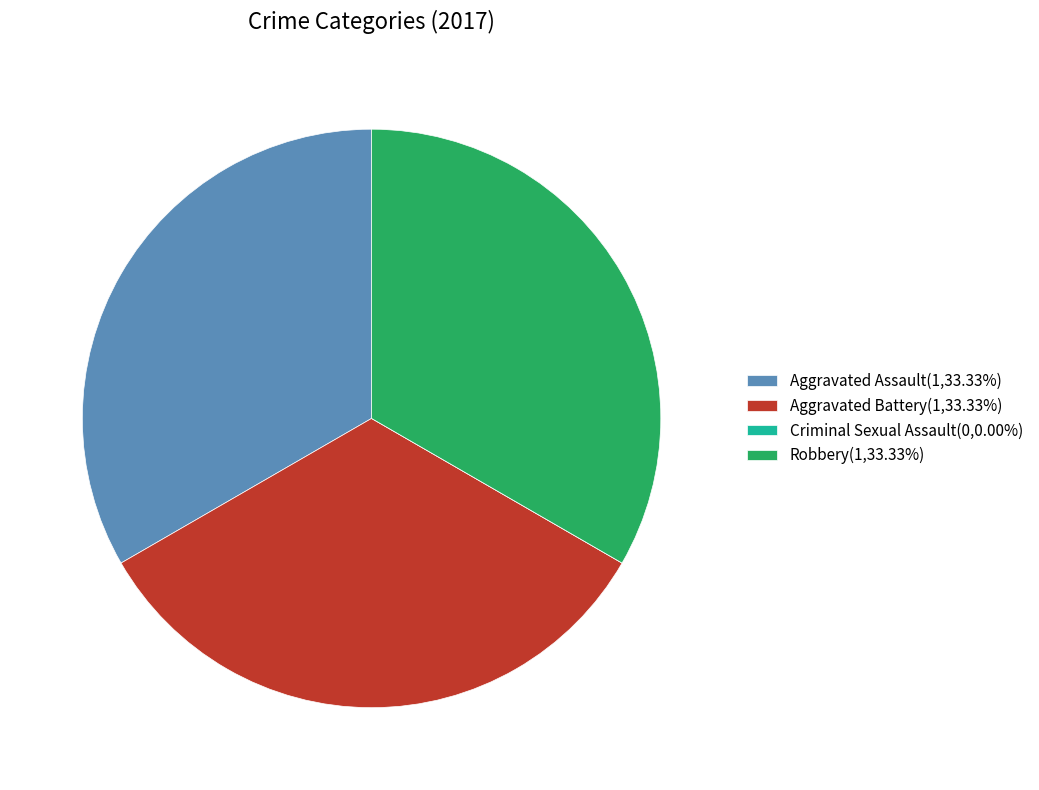

Does Aggravated Assault represent more than half of the total?

No